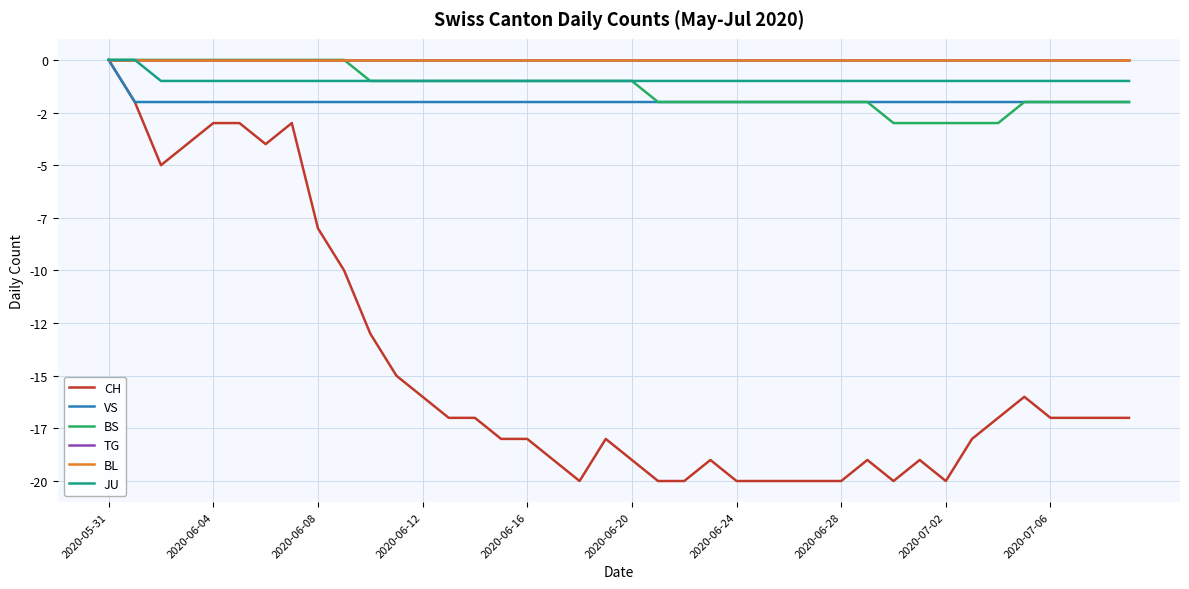

Is this an area chart (filled region under the line)?

No